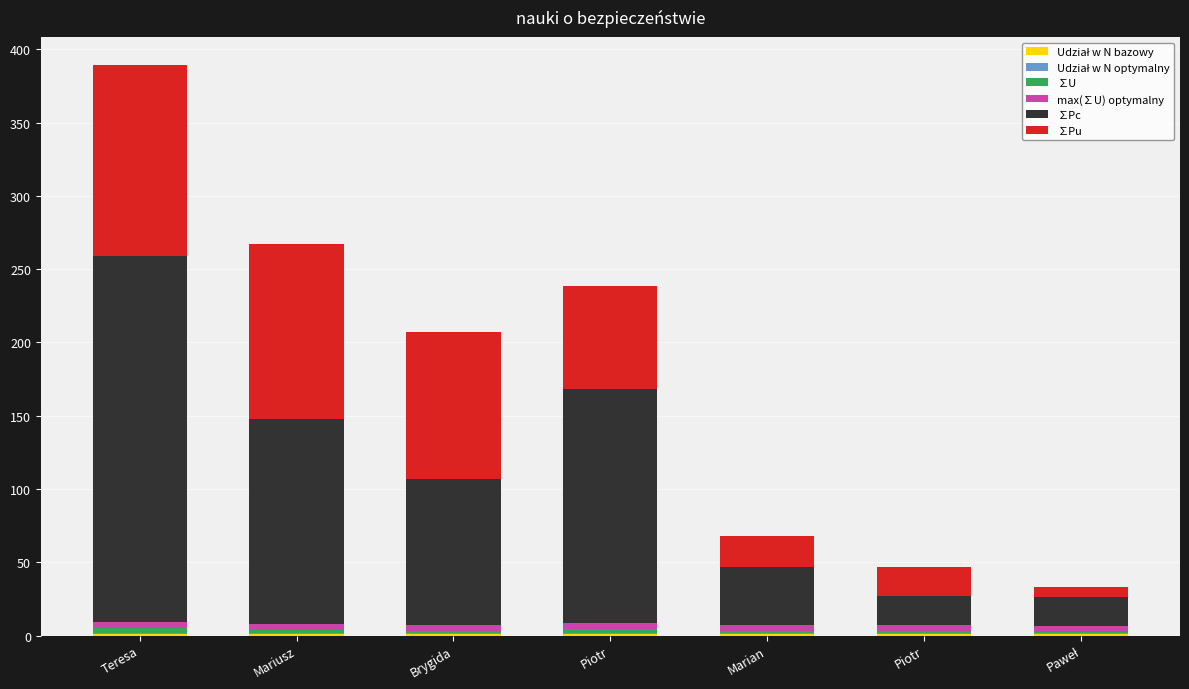

True or false: Udział w N bazowy has a value of 1.0 at Piotr.

True